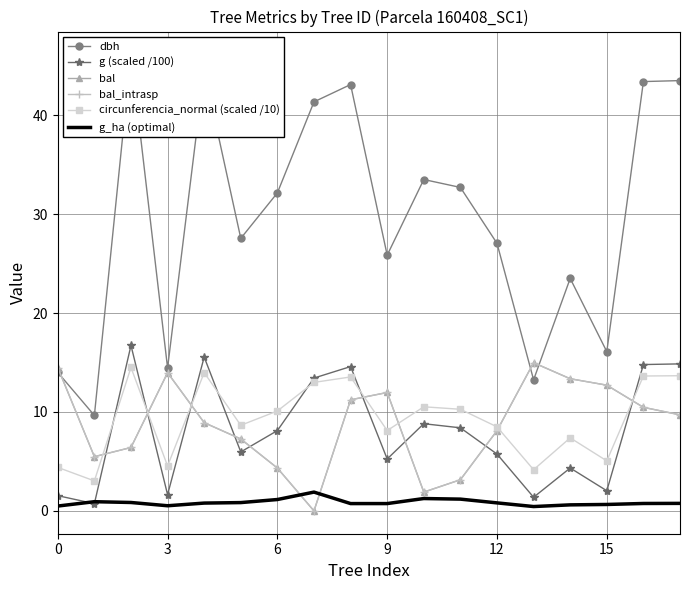

Rank the series at 9 from highest to lowest value.

dbh, bal, bal_intrasp, circunferencia_normal (scaled /10), g (scaled /100), g_ha (optimal)